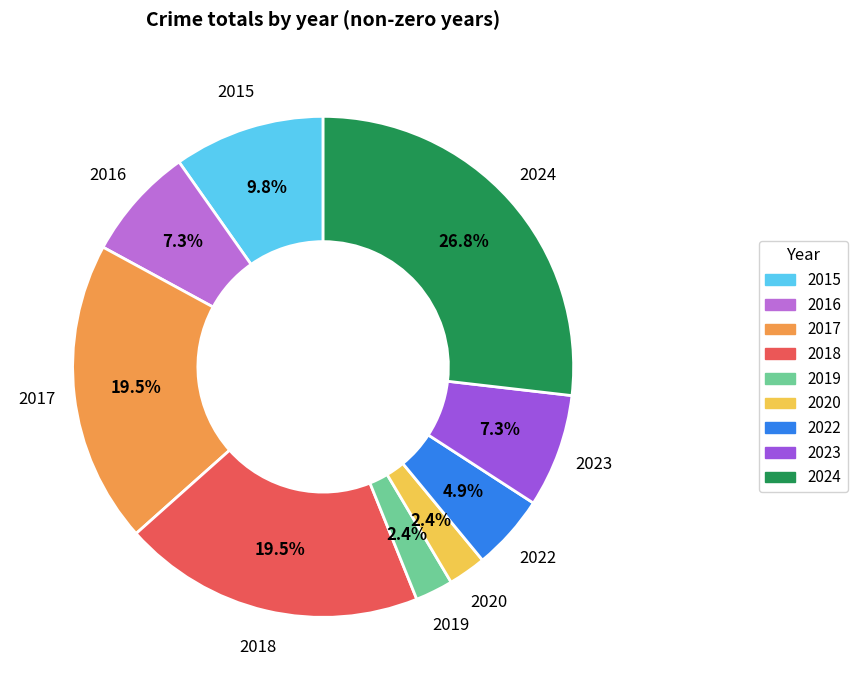

How many segments does this pie chart have?

9